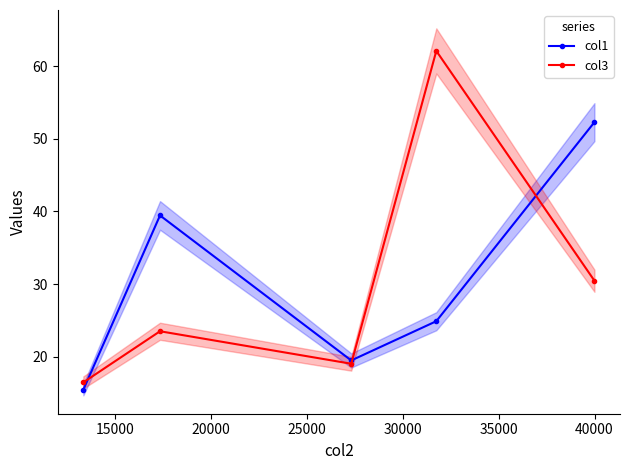

True or false: col1 has more than 2 interior local peaks.

False